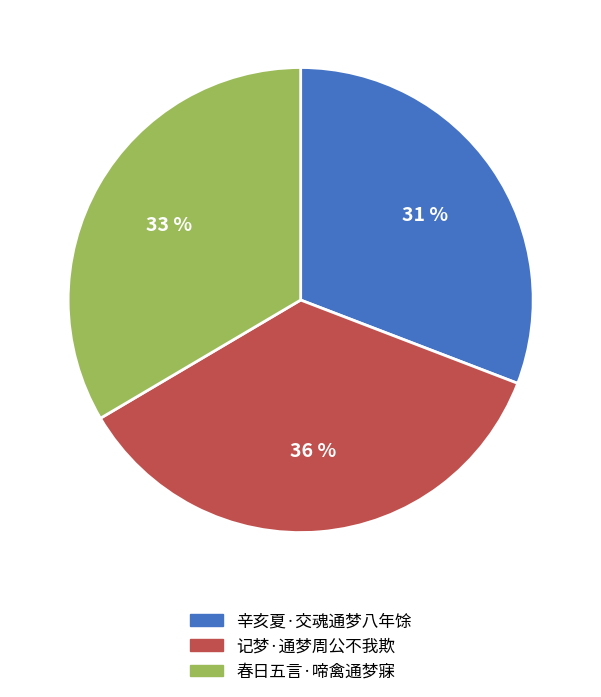

How many segments does this pie chart have?

3